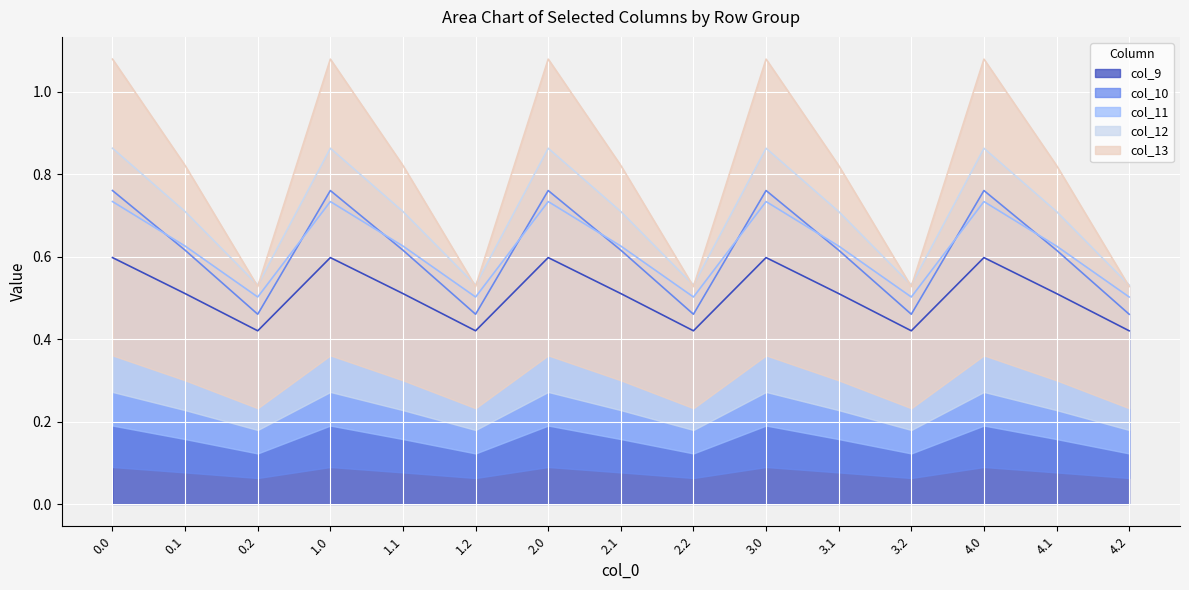

At how many categories does at least one series exceed 0?

15